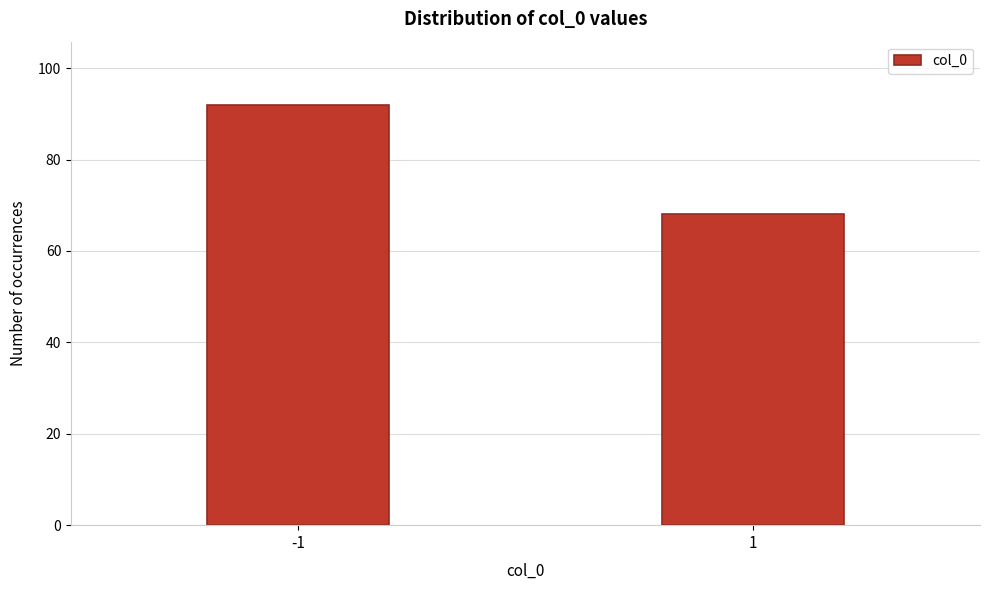

Reading right to left, what are all the values shown in this chart?

1=68	-1=92